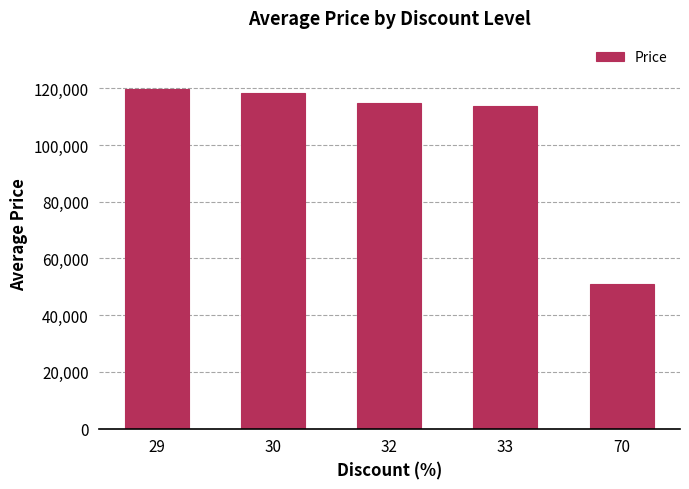

How many data points does each series have?

5